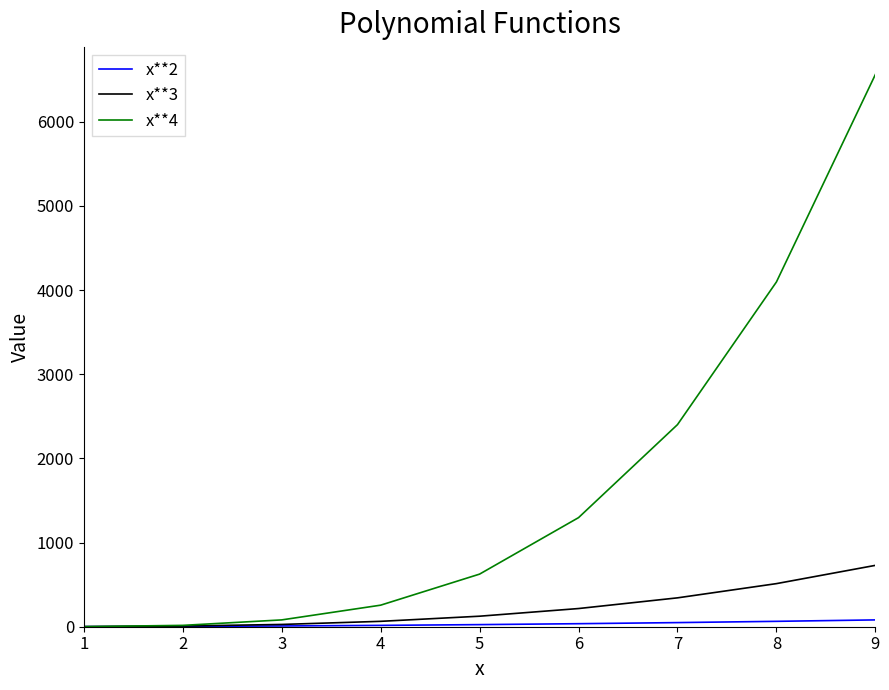

What is the difference between the second highest and minimum values in the x**2 series?

63